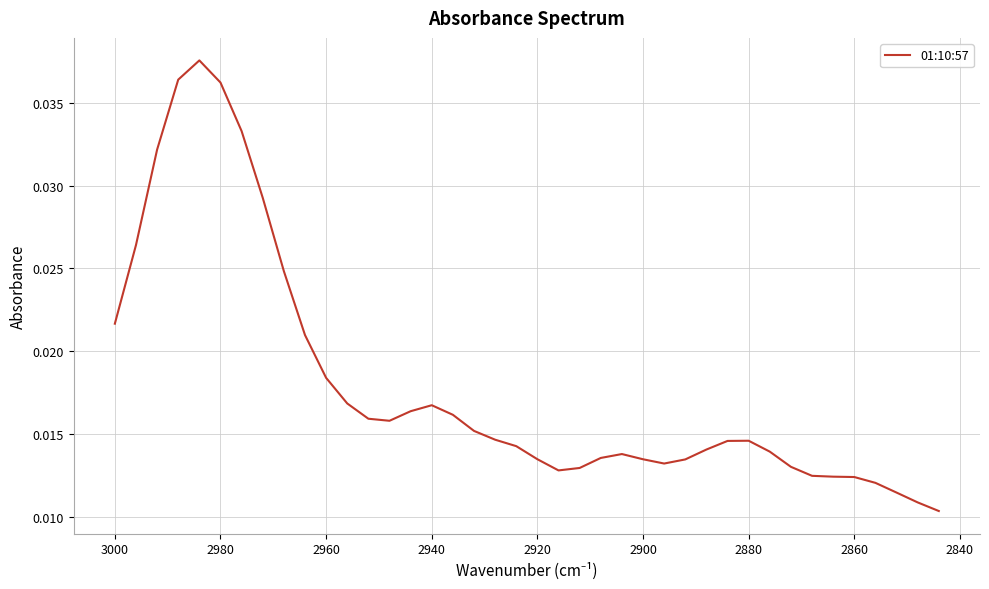

Count the number of data series in this chart.

1